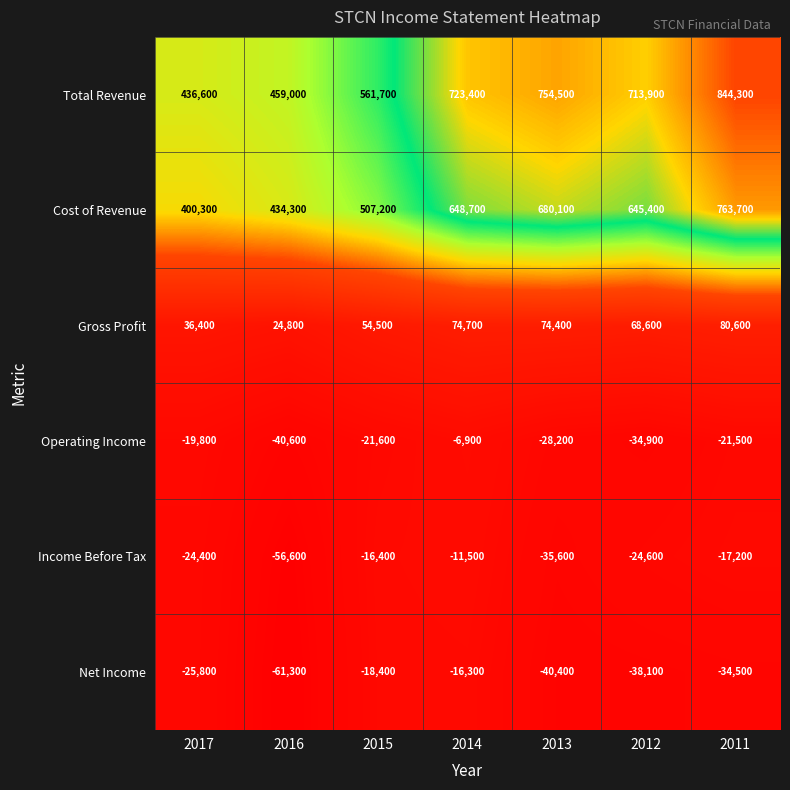

Is it true that Cost of Revenue equals 674928 at 2015?

False